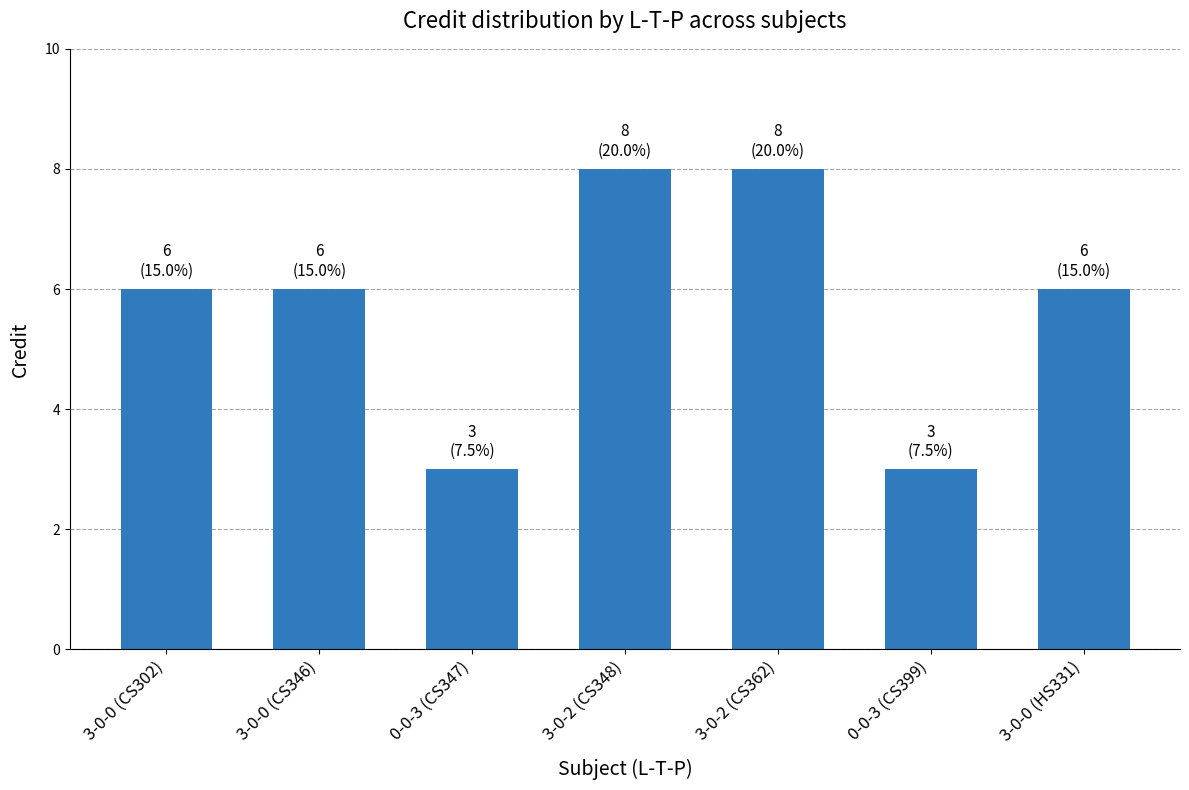

Is it true that the value at 0-0-3 (CS399) is 3?

True